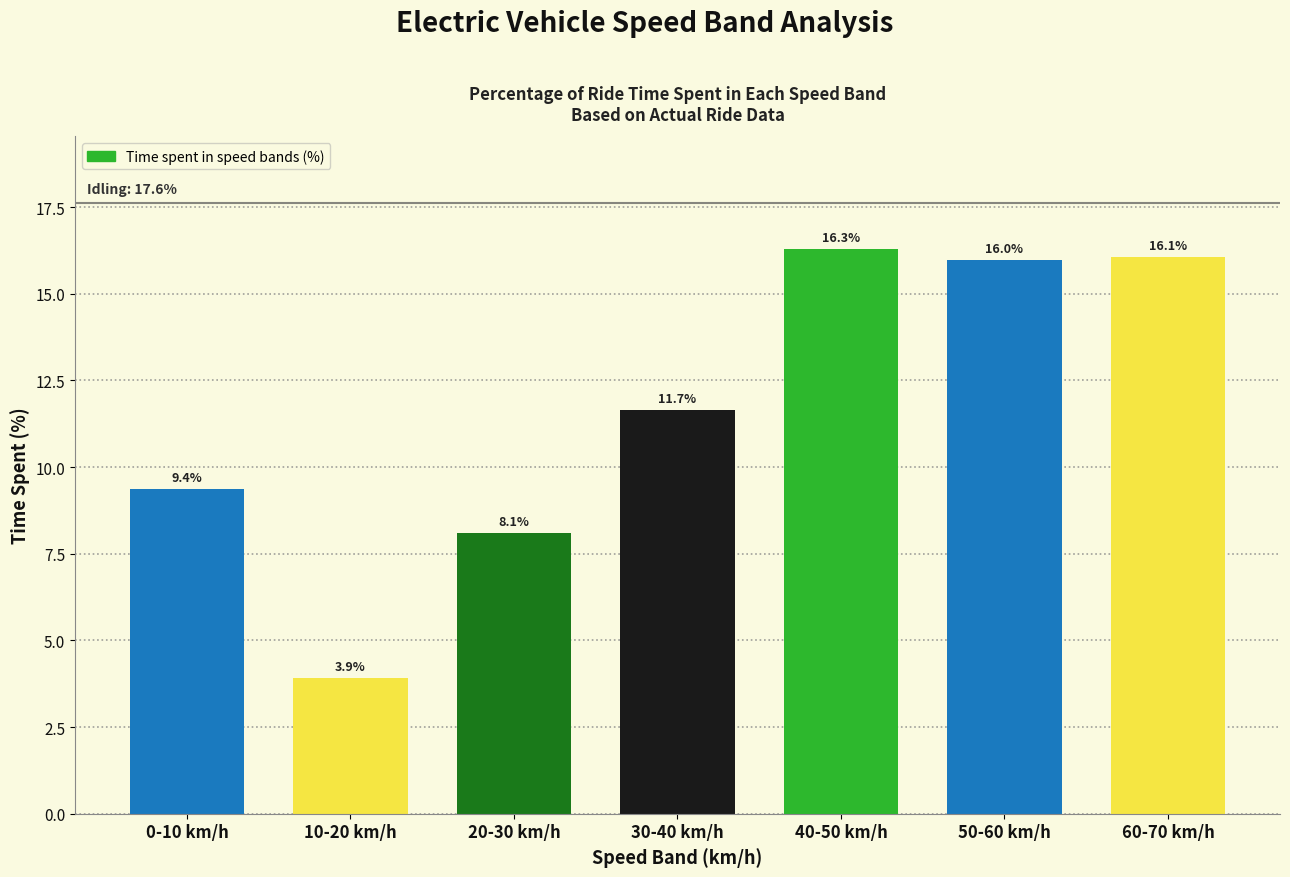

Reading left to right, transcribe all the data shown in this chart.

9.4	3.9	8.1	11.7	16.3	16.0	16.1